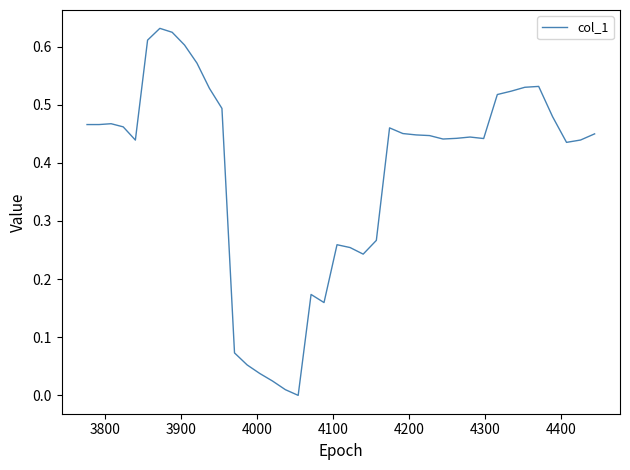

How many lines are shown in the chart?

1